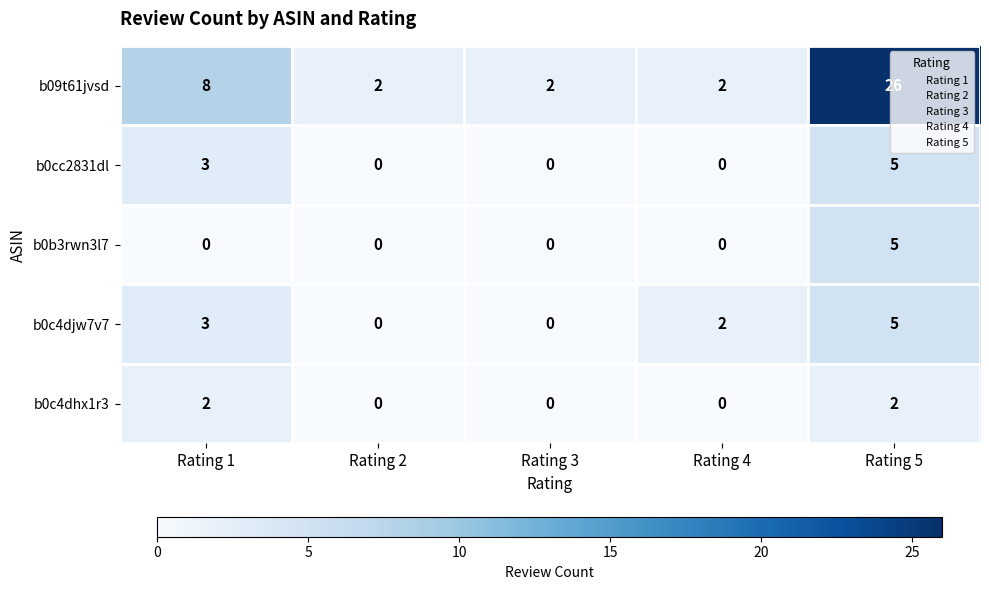

Which series changed the most between Rating 3 and Rating 5?

b09t61jvsd